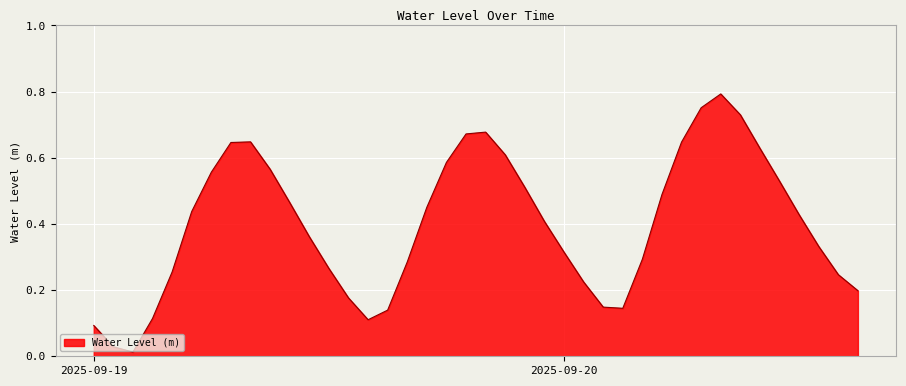

Reading left to right, transcribe all the data shown in this chart.

0.1	0.0	0.0	0.1	0.3	0.4	0.6	0.6	0.6	0.6	0.5	0.4	0.3	0.2	0.1	0.1	0.3	0.5	0.6	0.7	0.7	0.6	0.5	0.4	0.3	0.2	0.1	0.1	0.3	0.5	0.6	0.8	0.8	0.7	0.6	0.5	0.4	0.3	0.2	0.2